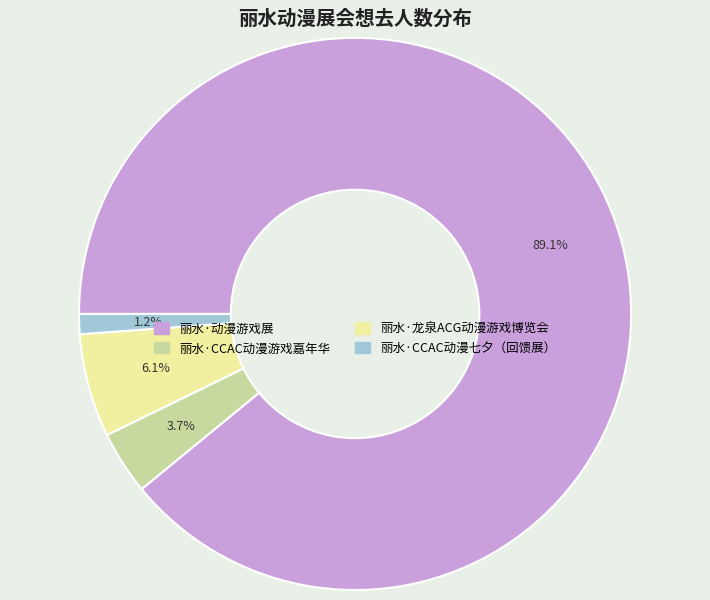

Rank the categories by value from lowest to highest.

丽水·CCAC动漫七夕（回馈展）, 丽水·CCAC动漫游戏嘉年华, 丽水·龙泉ACG动漫游戏博览会, 丽水·动漫游戏展